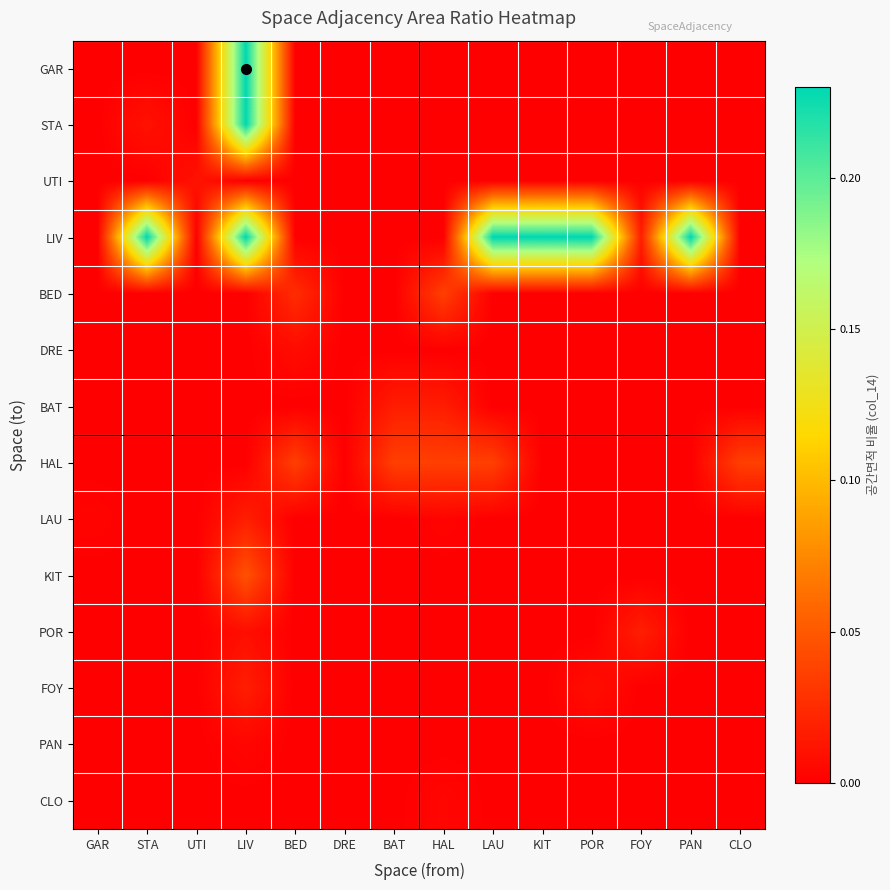

Reading left to right, list all the values displayed in this chart.

GAR: GAR=0.0	STA=0.0	UTI=0.0	LIV=0.2	BED=0.0	DRE=0.0	BAT=0.0	HAL=0.0	LAU=0.0	KIT=0.0	POR=0.0	FOY=0.0	PAN=0.0	CLO=0.0
STA: GAR=0.0	STA=0.0	UTI=0.0	LIV=0.2	BED=0.0	DRE=0.0	BAT=0.0	HAL=0.0	LAU=0.0	KIT=0.0	POR=0.0	FOY=0.0	PAN=0.0	CLO=0.0
UTI: GAR=0.0	STA=0.0	UTI=0.0	LIV=0.0	BED=0.0	DRE=0.0	BAT=0.0	HAL=0.0	LAU=0.0	KIT=0.0	POR=0.0	FOY=0.0	PAN=0.0	CLO=0.0
LIV: GAR=0.0	STA=0.2	UTI=0.0	LIV=0.2	BED=0.0	DRE=0.0	BAT=0.0	HAL=0.0	LAU=0.2	KIT=0.2	POR=0.2	FOY=0.0	PAN=0.2	CLO=0.0
BED: GAR=0.0	STA=0.0	UTI=0.0	LIV=0.0	BED=0.0	DRE=0.0	BAT=0.0	HAL=0.0	LAU=0.0	KIT=0.0	POR=0.0	FOY=0.0	PAN=0.0	CLO=0.0
DRE: GAR=0.0	STA=0.0	UTI=0.0	LIV=0.0	BED=0.0	DRE=0.0	BAT=0.0	HAL=0.0	LAU=0.0	KIT=0.0	POR=0.0	FOY=0.0	PAN=0.0	CLO=0.0
BAT: GAR=0.0	STA=0.0	UTI=0.0	LIV=0.0	BED=0.0	DRE=0.0	BAT=0.0	HAL=0.0	LAU=0.0	KIT=0.0	POR=0.0	FOY=0.0	PAN=0.0	CLO=0.0
HAL: GAR=0.0	STA=0.0	UTI=0.0	LIV=0.0	BED=0.0	DRE=0.0	BAT=0.0	HAL=0.0	LAU=0.0	KIT=0.0	POR=0.0	FOY=0.0	PAN=0.0	CLO=0.0
LAU: GAR=0.0	STA=0.0	UTI=0.0	LIV=0.0	BED=0.0	DRE=0.0	BAT=0.0	HAL=0.0	LAU=0.0	KIT=0.0	POR=0.0	FOY=0.0	PAN=0.0	CLO=0.0
KIT: GAR=0.0	STA=0.0	UTI=0.0	LIV=0.0	BED=0.0	DRE=0.0	BAT=0.0	HAL=0.0	LAU=0.0	KIT=0.0	POR=0.0	FOY=0.0	PAN=0.0	CLO=0.0
POR: GAR=0.0	STA=0.0	UTI=0.0	LIV=0.0	BED=0.0	DRE=0.0	BAT=0.0	HAL=0.0	LAU=0.0	KIT=0.0	POR=0.0	FOY=0.0	PAN=0.0	CLO=0.0
FOY: GAR=0.0	STA=0.0	UTI=0.0	LIV=0.0	BED=0.0	DRE=0.0	BAT=0.0	HAL=0.0	LAU=0.0	KIT=0.0	POR=0.0	FOY=0.0	PAN=0.0	CLO=0.0
PAN: GAR=0.0	STA=0.0	UTI=0.0	LIV=0.0	BED=0.0	DRE=0.0	BAT=0.0	HAL=0.0	LAU=0.0	KIT=0.0	POR=0.0	FOY=0.0	PAN=0.0	CLO=0.0
CLO: GAR=0.0	STA=0.0	UTI=0.0	LIV=0.0	BED=0.0	DRE=0.0	BAT=0.0	HAL=0.0	LAU=0.0	KIT=0.0	POR=0.0	FOY=0.0	PAN=0.0	CLO=0.0